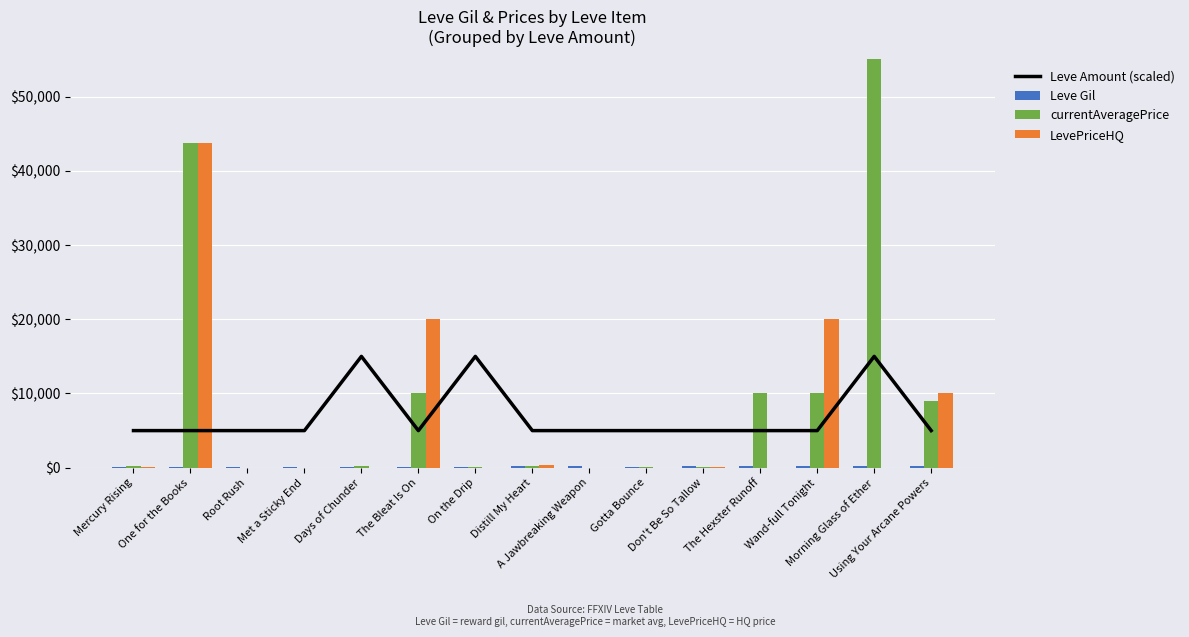

What are all the series names shown in the legend?

Leve Amount (scaled), Leve Gil, currentAveragePrice, LevePriceHQ